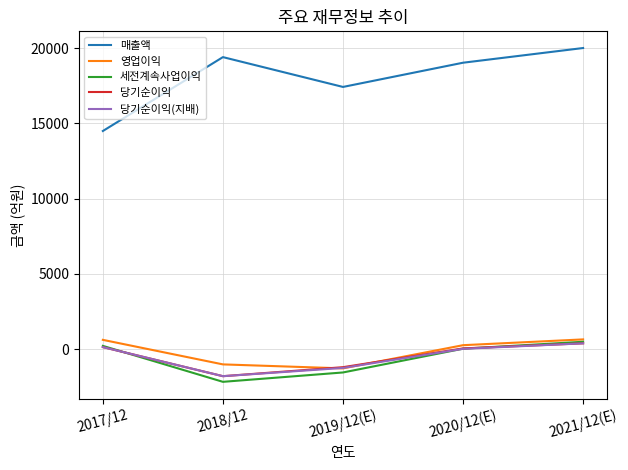

Which series has the largest total across all categories?

매출액